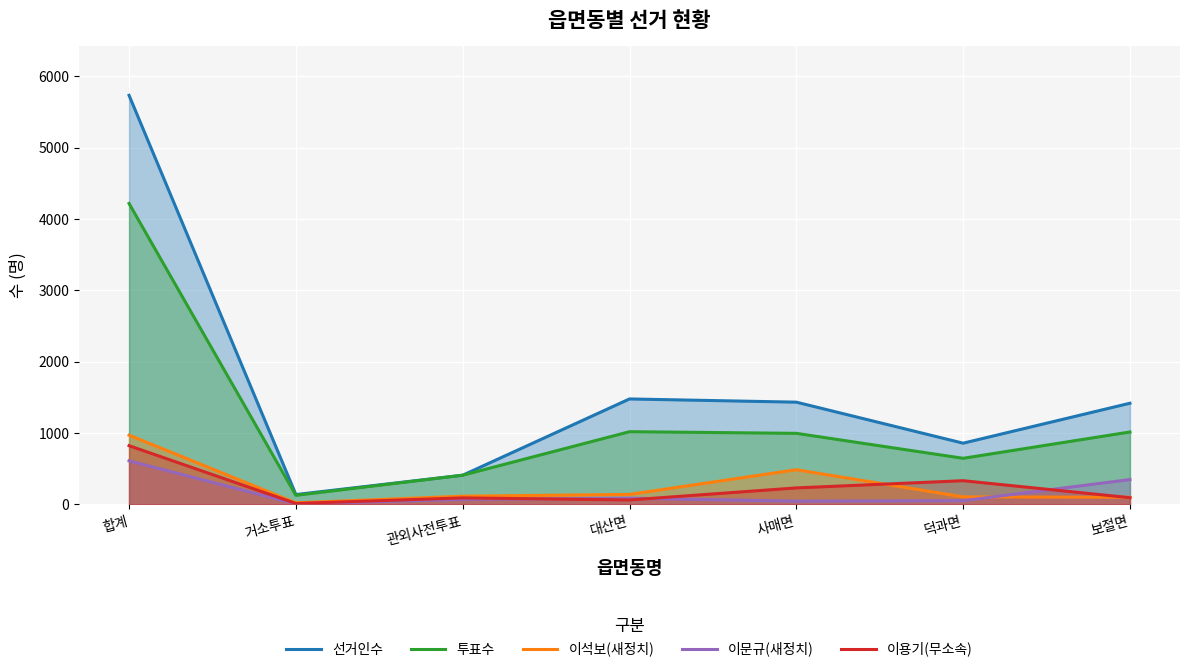

Which series has the widest spread of values?

선거인수